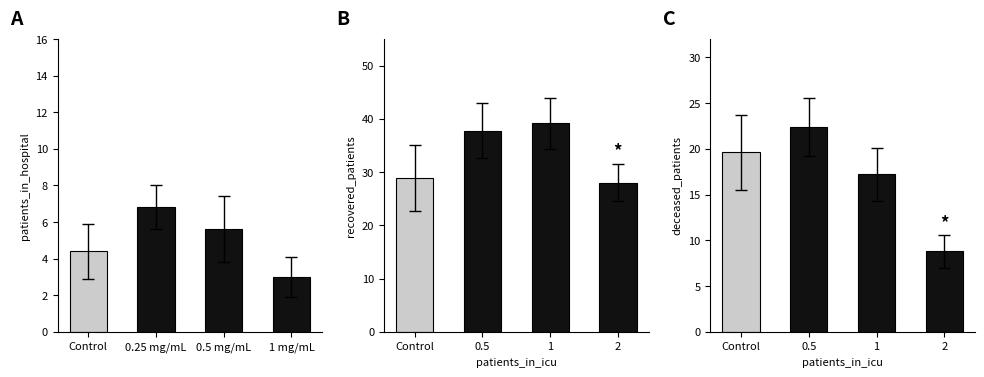

What is the difference between the deceased_patients values at 3 and 0?

10.8